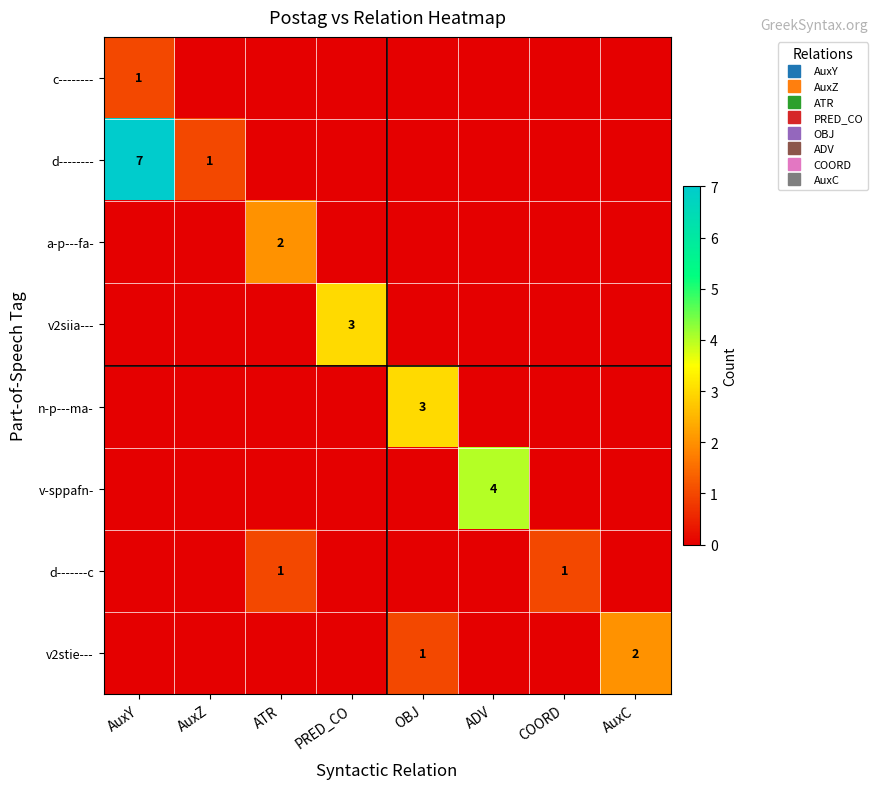

Where is d-------c nearest to the value 0?

AuxY